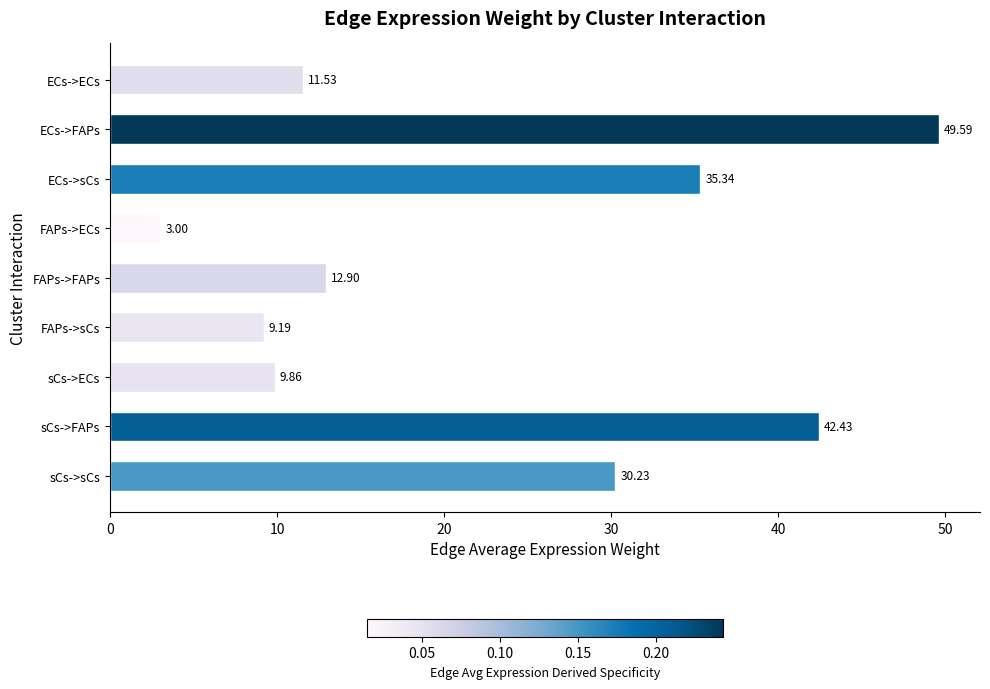

Rank the categories by value from highest to lowest.

ECs->FAPs, sCs->FAPs, ECs->sCs, sCs->sCs, FAPs->FAPs, ECs->ECs, sCs->ECs, FAPs->sCs, FAPs->ECs